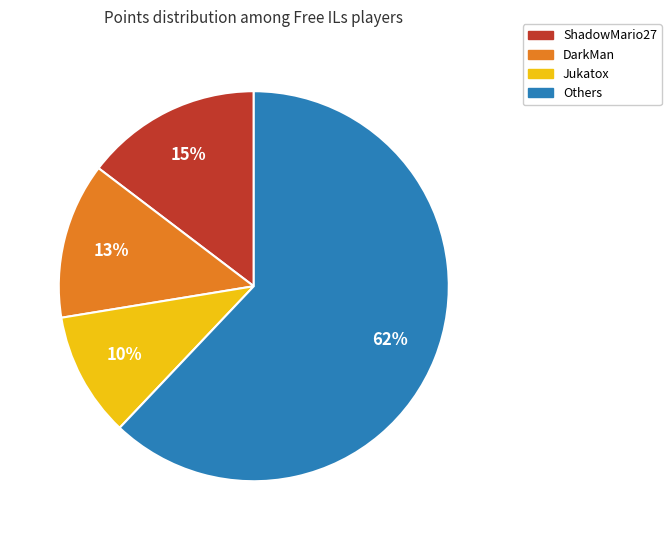

Is the sum of ShadowMario27 and DarkMan greater than half?

No